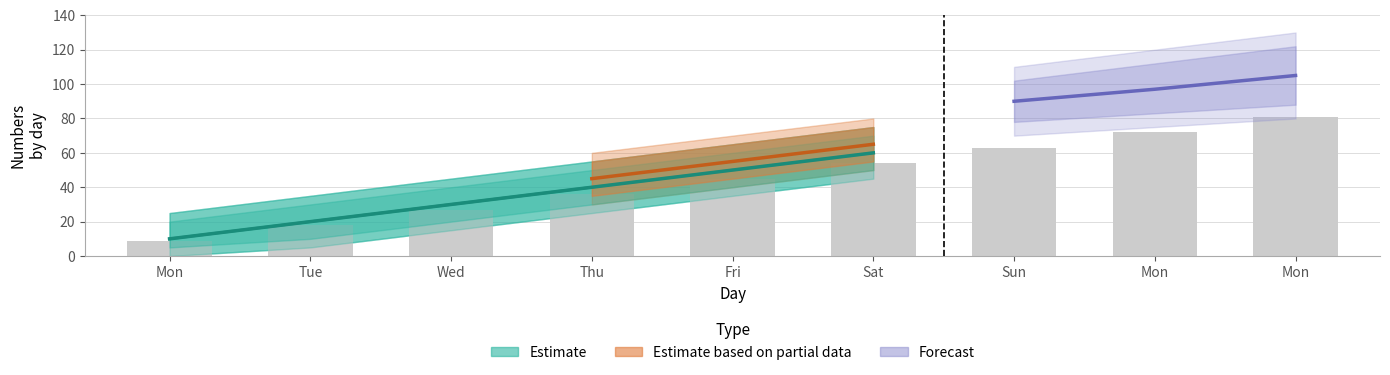

List the labels in order of value, largest first.

Mon, Mon, Sun, Sat, Fri, Thu, Wed, Tue, Mon